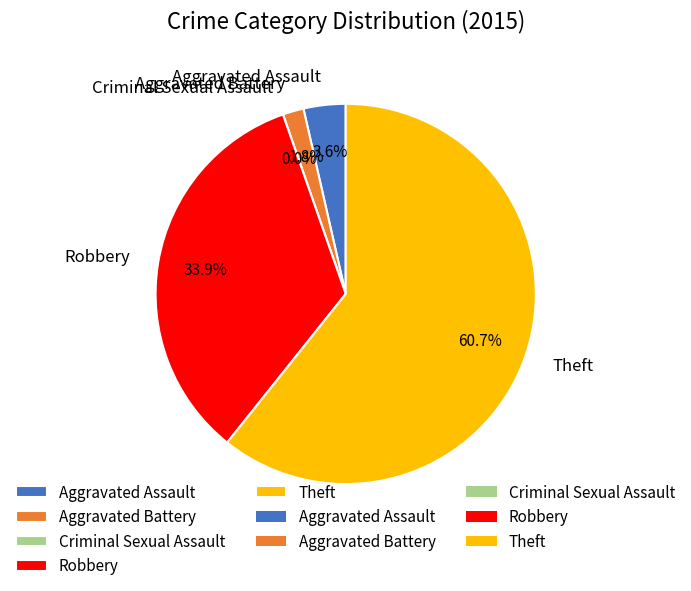

To the nearest percent, what is the average slice percentage?

20%